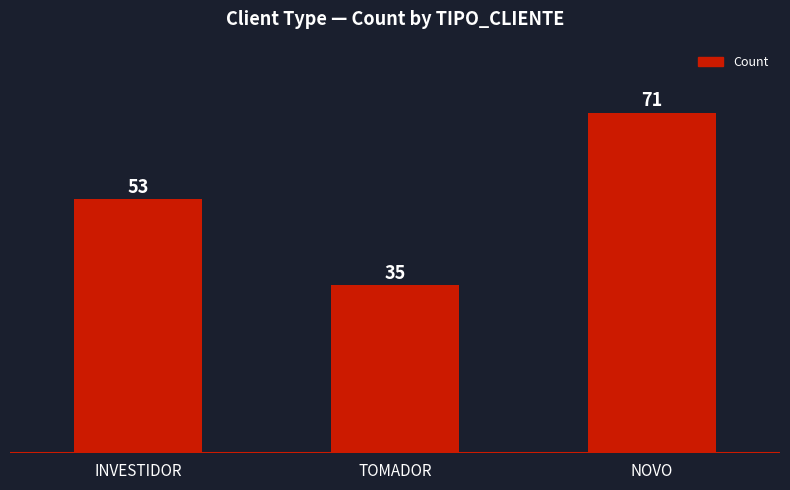

What is the approximate value at TOMADOR, to the nearest 5?

35